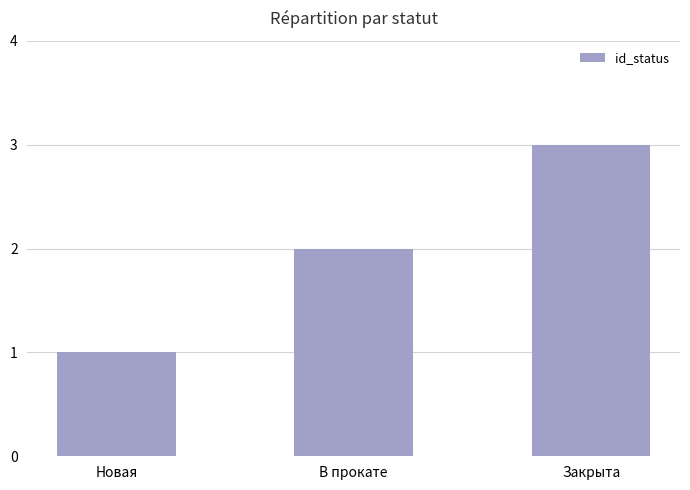

Rank the categories by value from lowest to highest.

Новая, В прокате, Закрыта